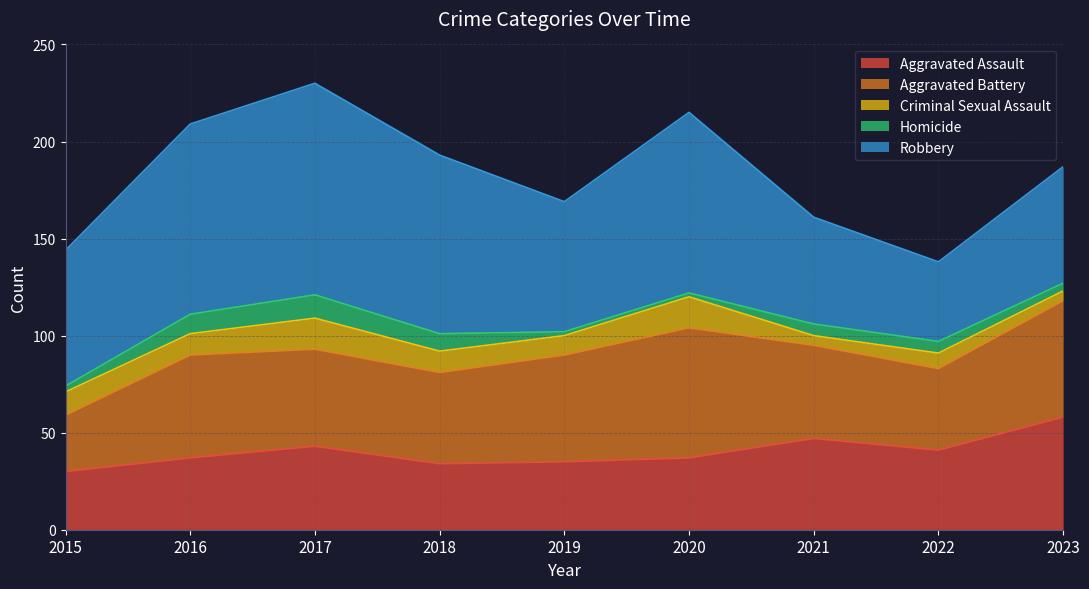

How many lines are shown in the chart?

5